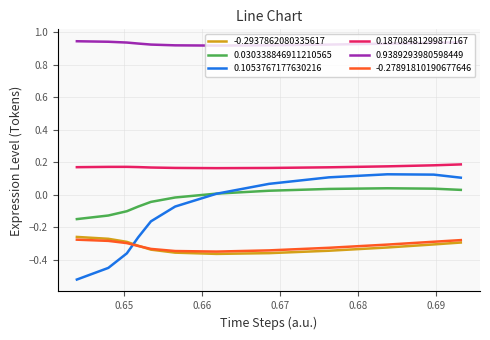

How many distinct data groups are displayed?

6